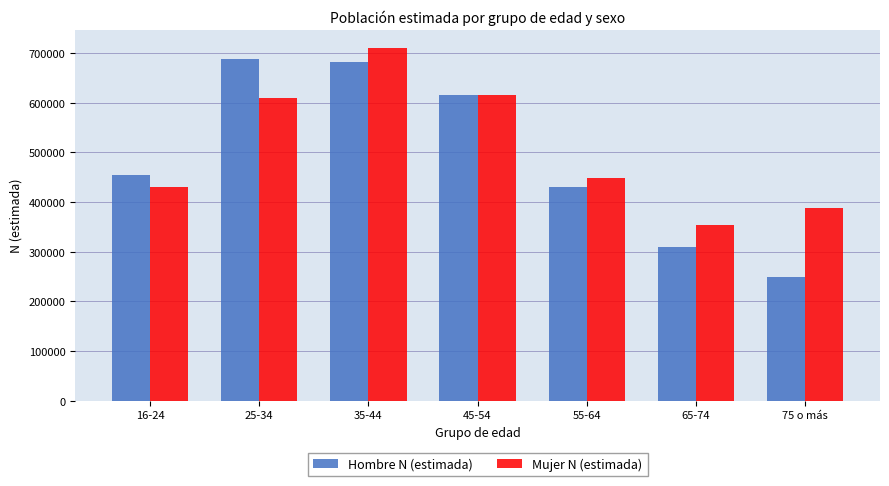

Reading right to left, transcribe all the data shown in this chart.

Hombre N (estimada): 75 o más=249851	65-74=309786	55-64=429429	45-54=614617	35-44=681863	25-34=687087	16-24=454146
Mujer N (estimada): 75 o más=388979	65-74=353996	55-64=447800	45-54=616199	35-44=710850	25-34=610255	16-24=430230